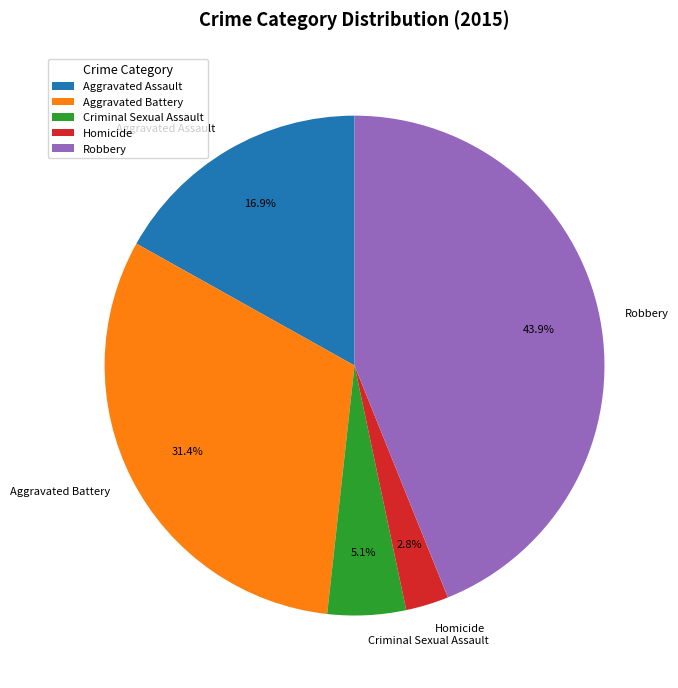

To the nearest percent, what is the difference between the Robbery and Homicide slice percentages?

41%